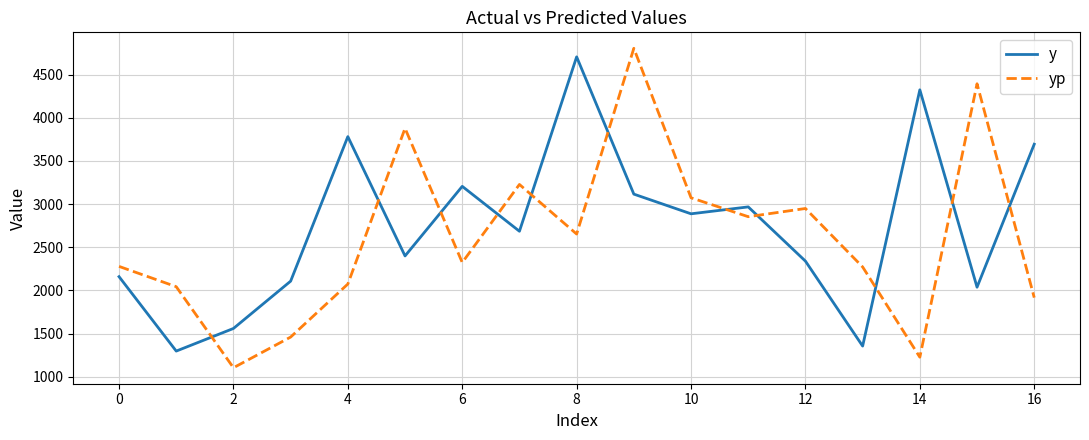

What is the maximum value shown in the chart?

4804.9